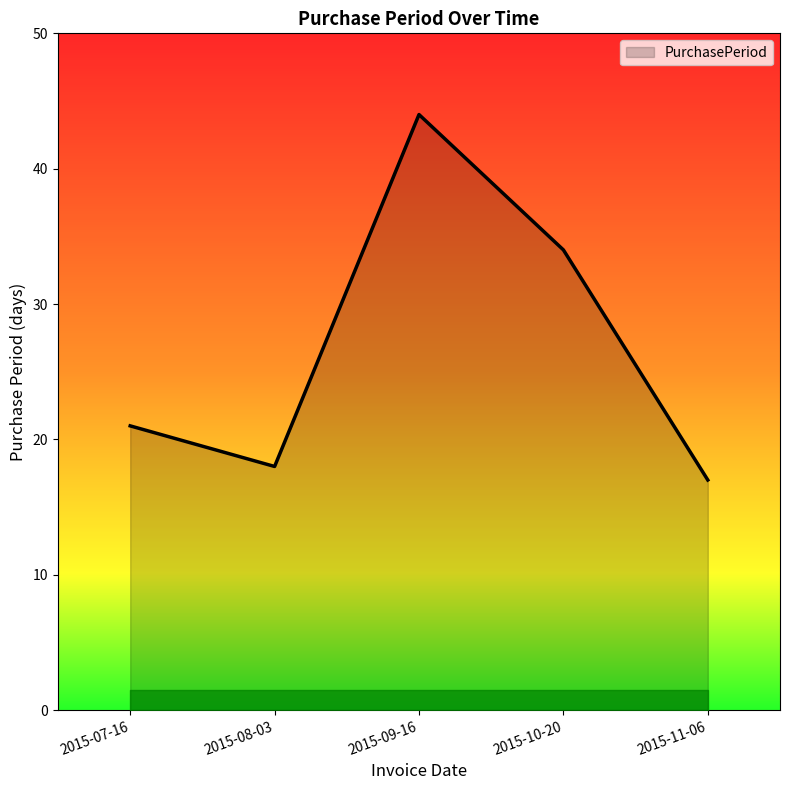

What position from the right is 2015-09-16?

3